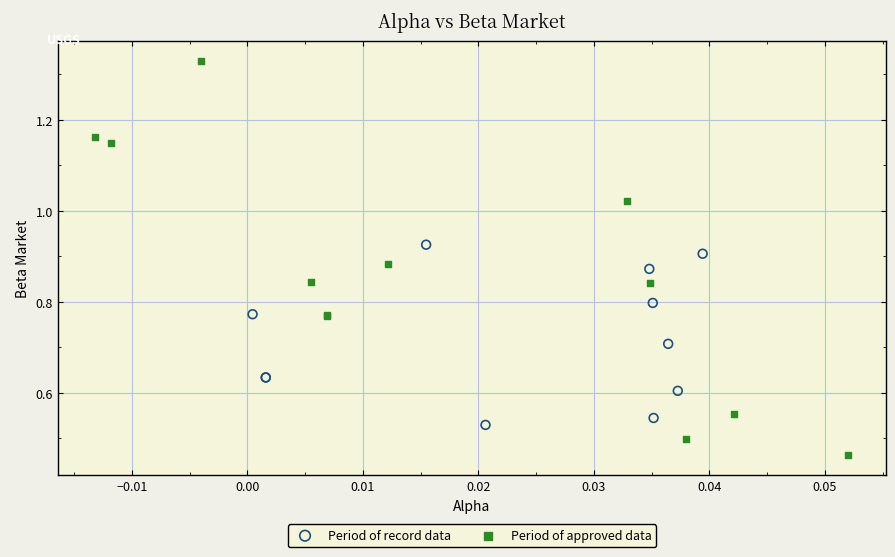

Which series reaches the minimum Y coordinate?

Period of approved data